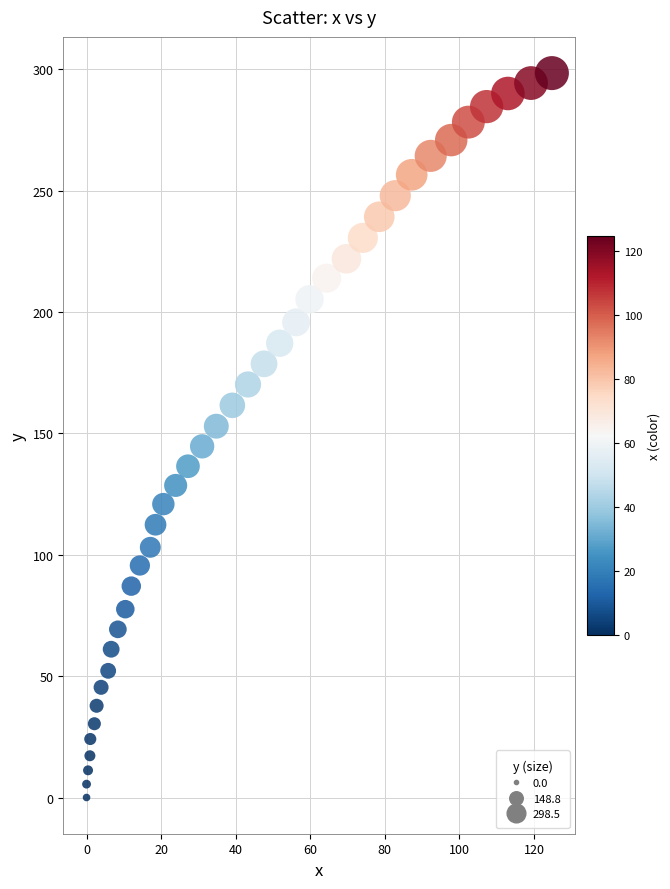

What is the range of Y values (max minus min)?

298.5